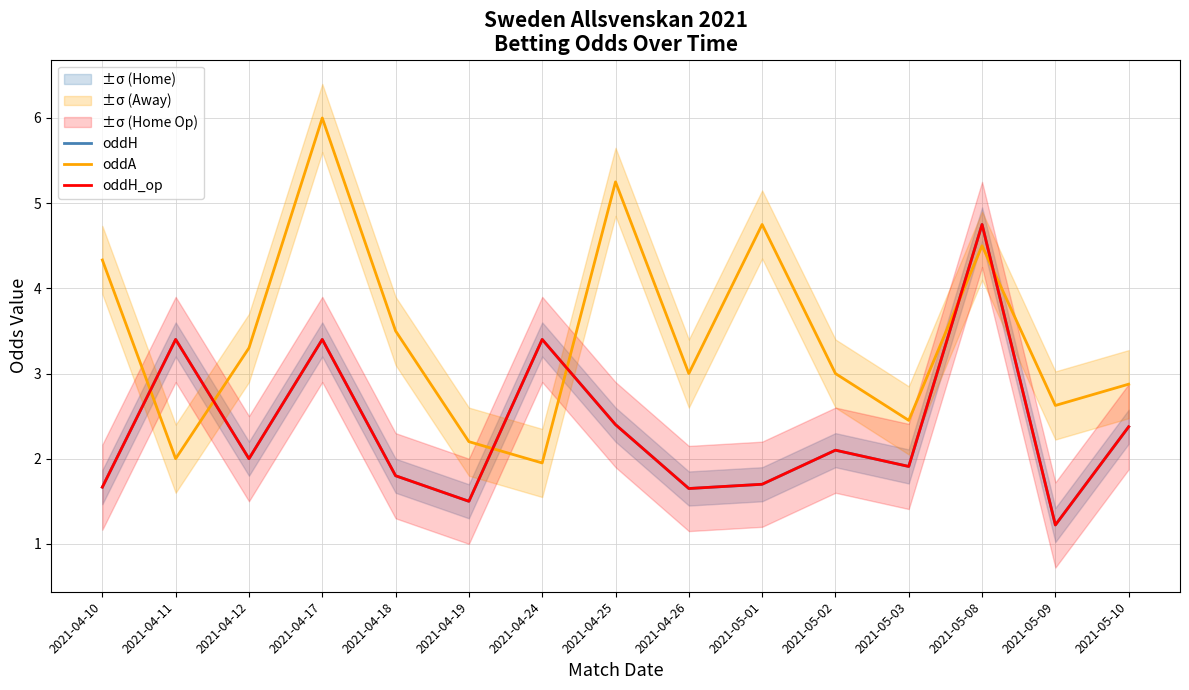

Where is oddH_op nearest to the value 2?

2021-04-12